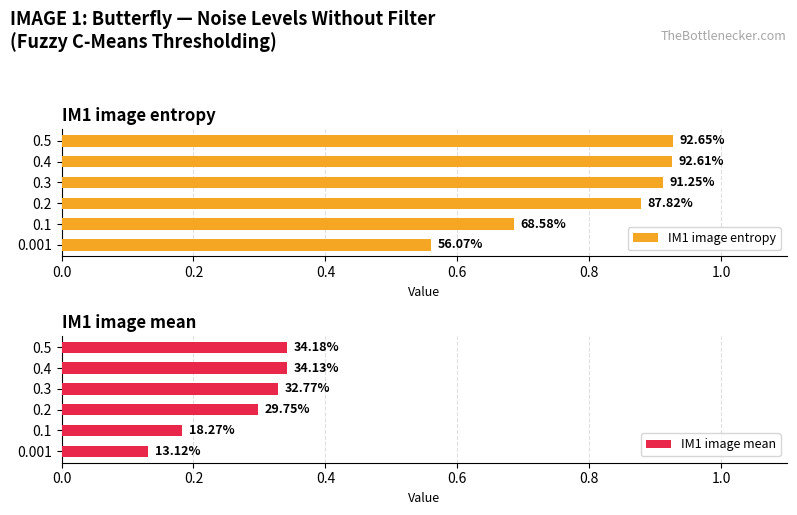

What is the average value of the IM1 image mean series?

0.3